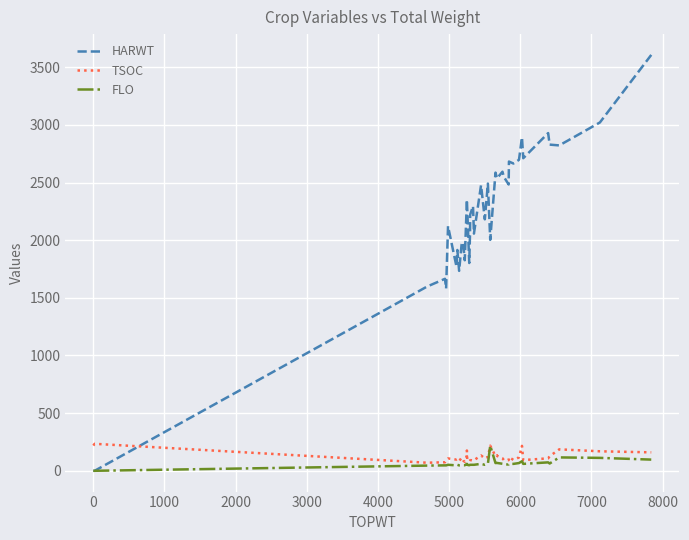

At how many categories does at least one series exceed 2396?

18